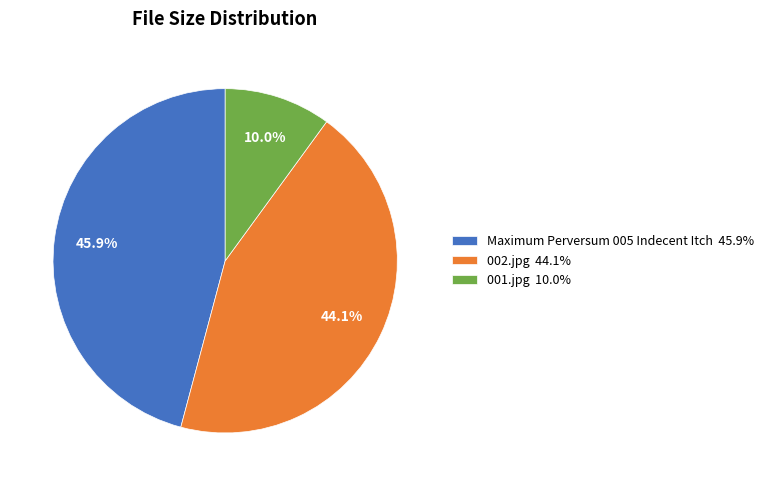

What is the total percentage of Maximum Perversum 005 Indecent Itch and 002.jpg?

90.0%